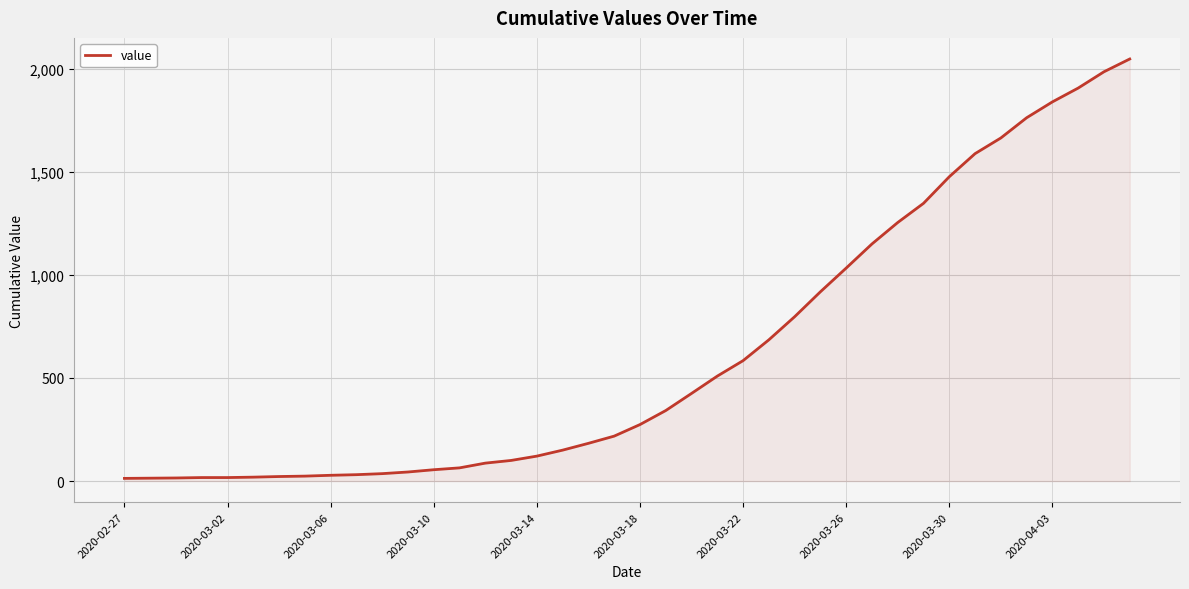

What is the difference between the maximum and minimum values?

2034